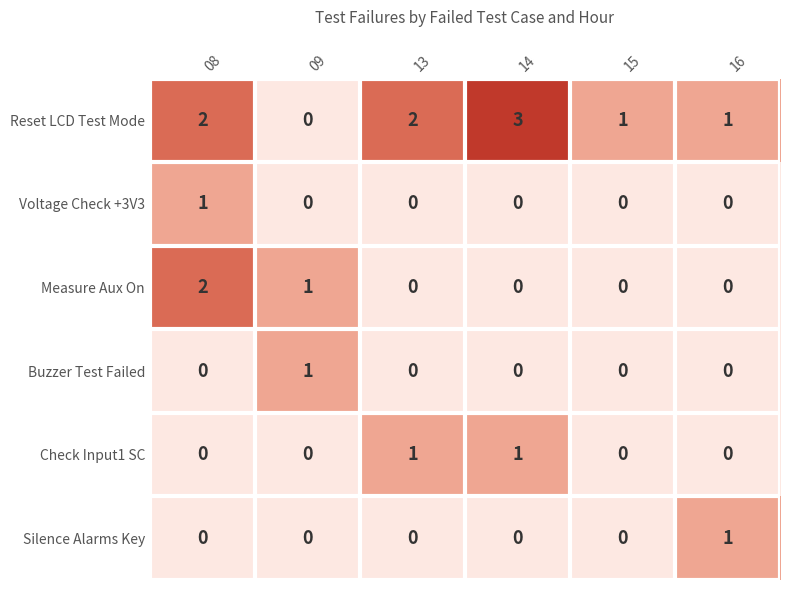

Which label corresponds to the largest value in the chart?

14